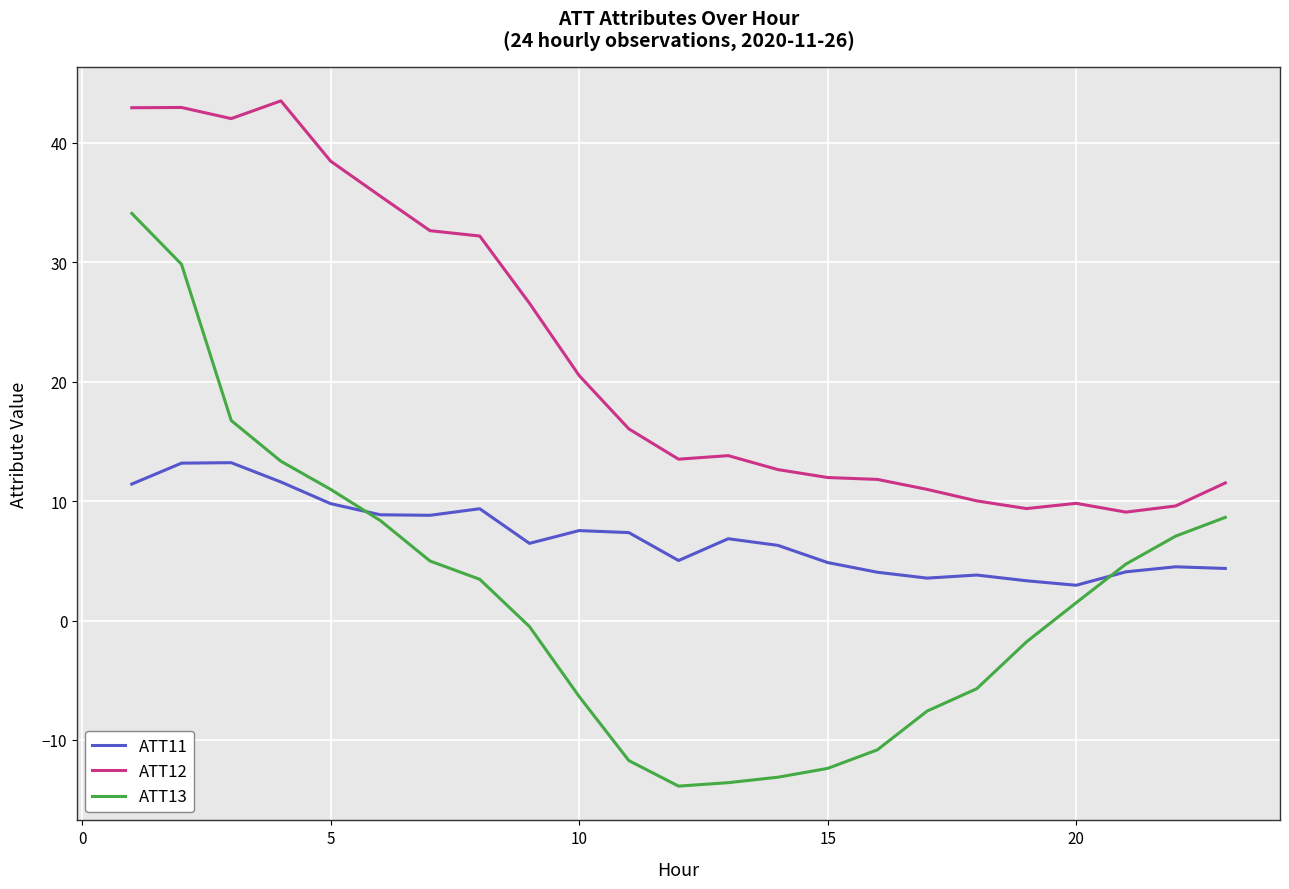

What are all the series names shown in the legend?

ATT11, ATT12, ATT13